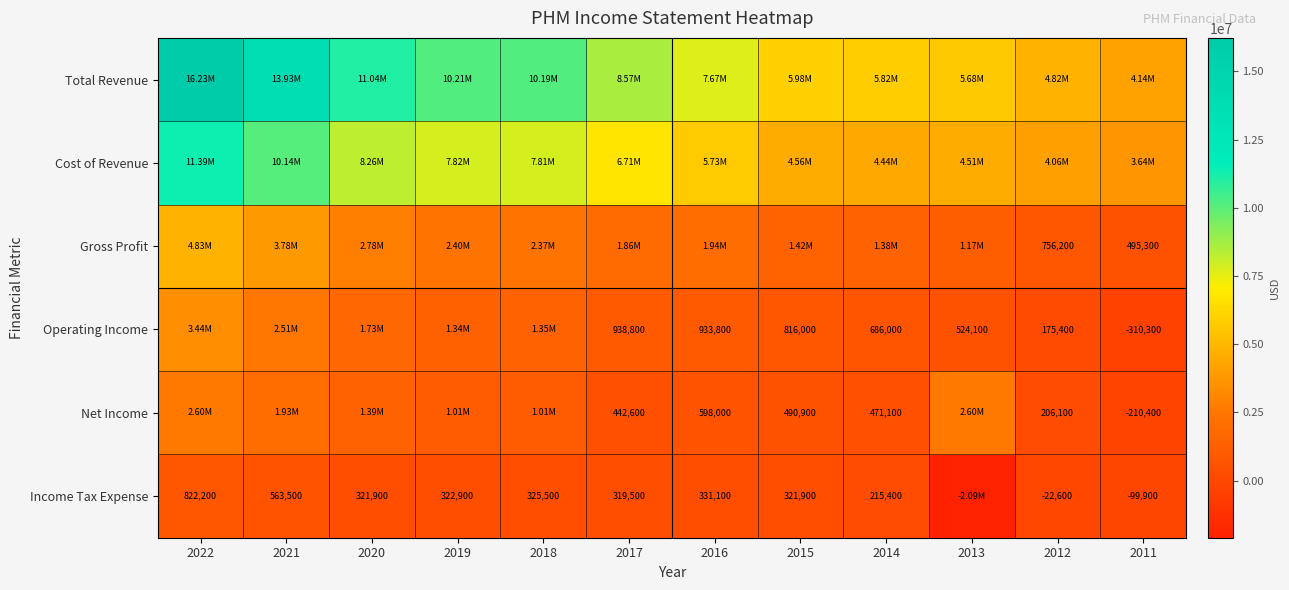

What is the sum of the Net Income values at 2012 and 2016?

804100